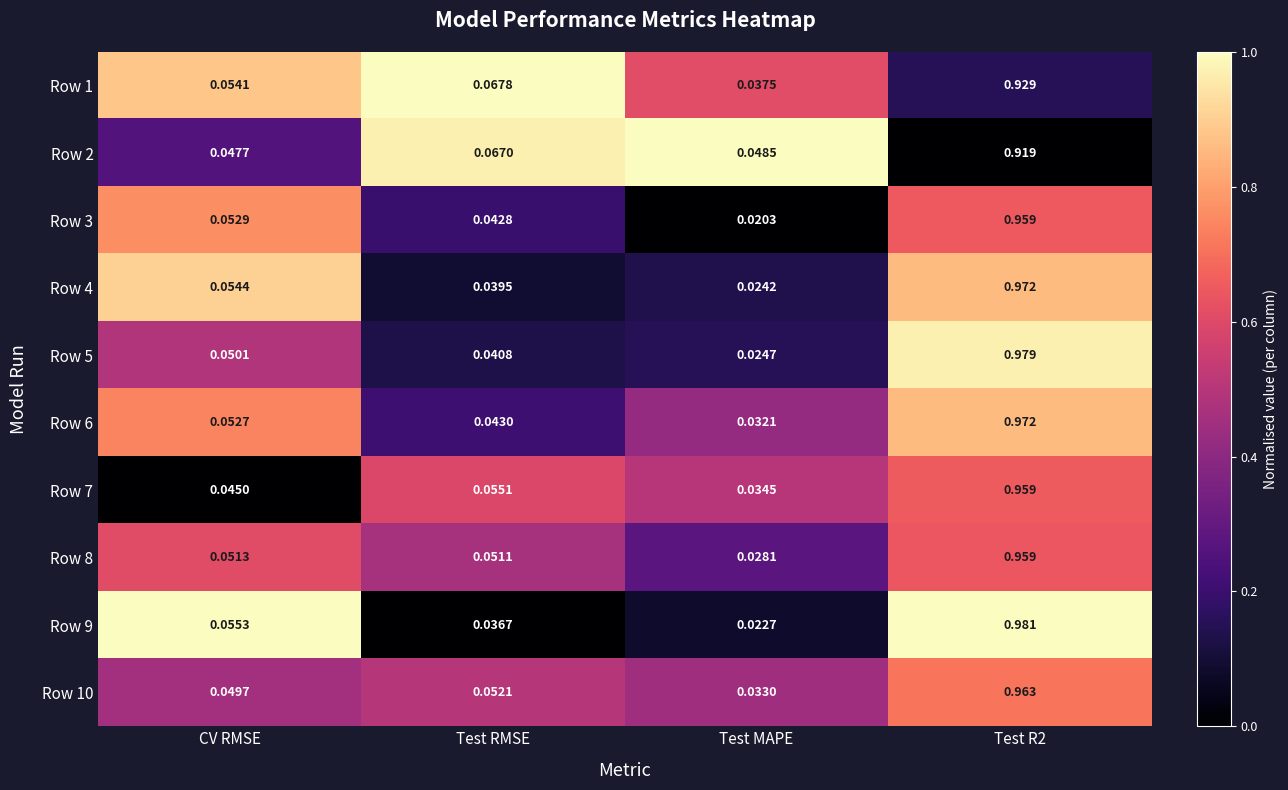

Which category has the lowest value in the Row 10 series?

Test MAPE